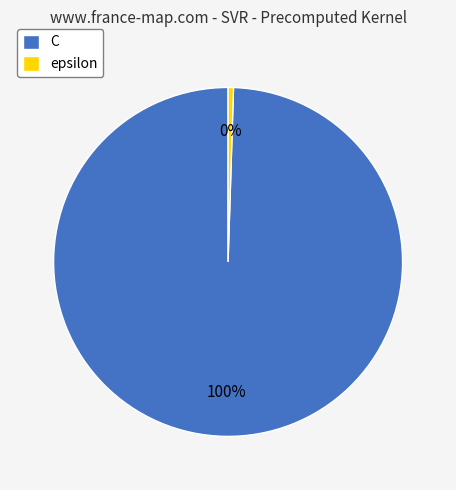

Is the sum of C and epsilon greater than half?

Yes